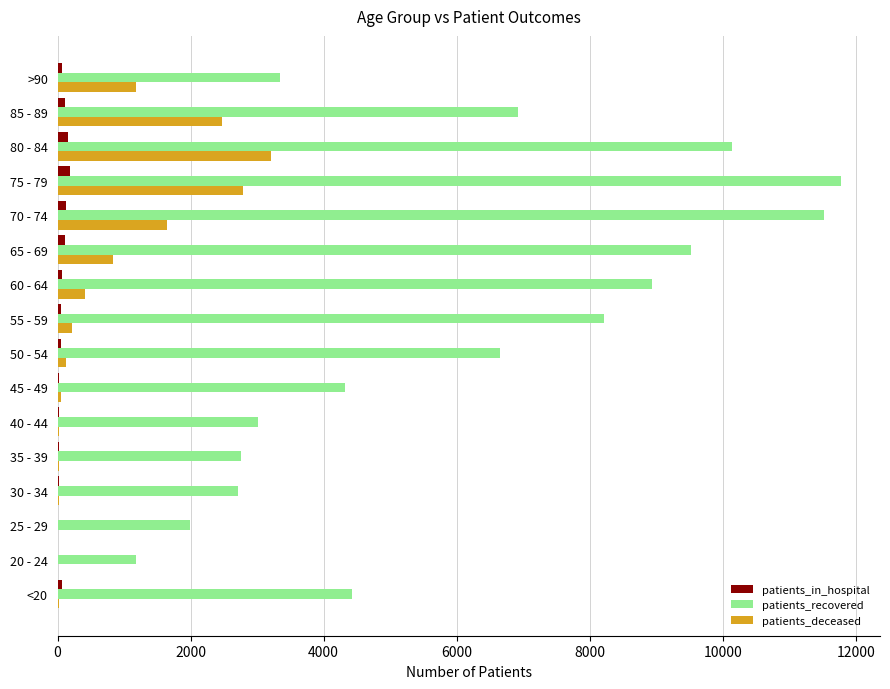

What is the sum of all patients_recovered values?

97418